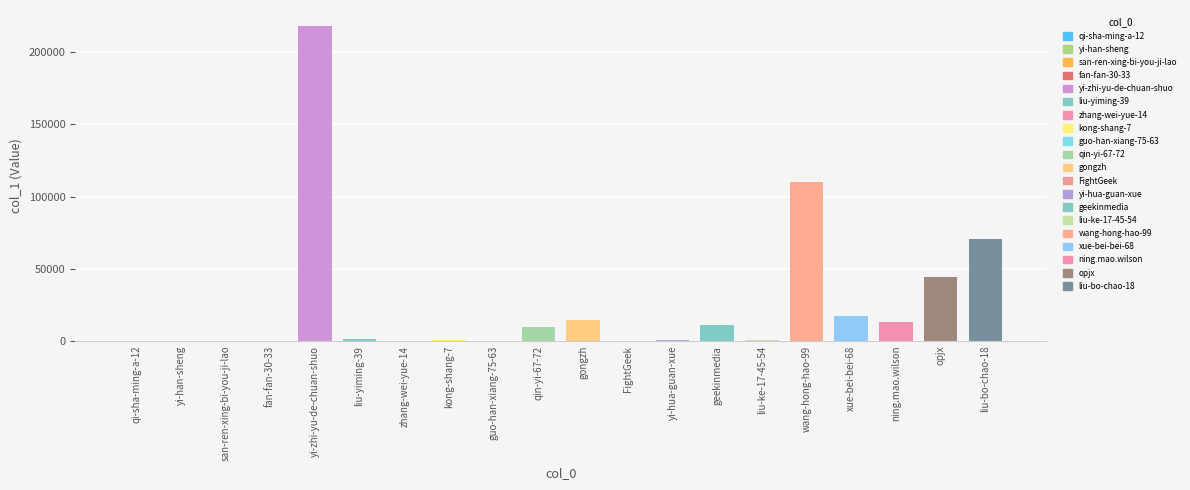

Are the bars horizontal?

No